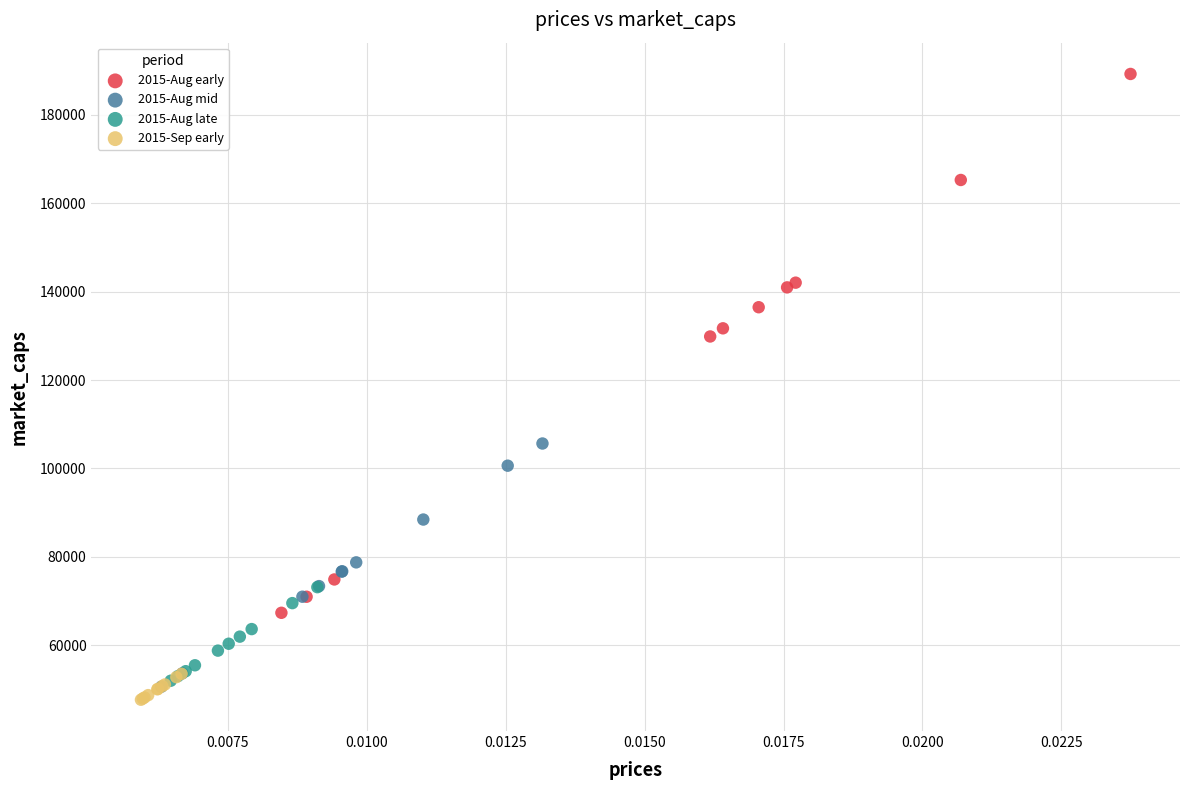

Which series contains the highest Y value?

2015-Aug early